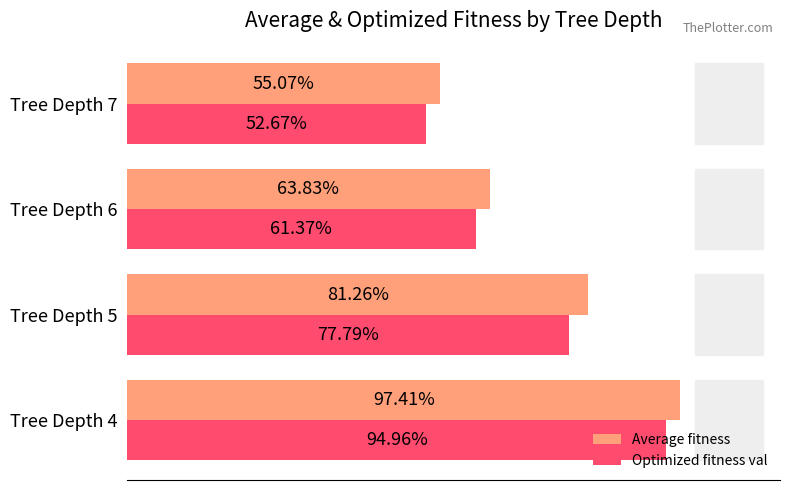

What are all the series names shown in the legend?

Average fitness, Optimized fitness val